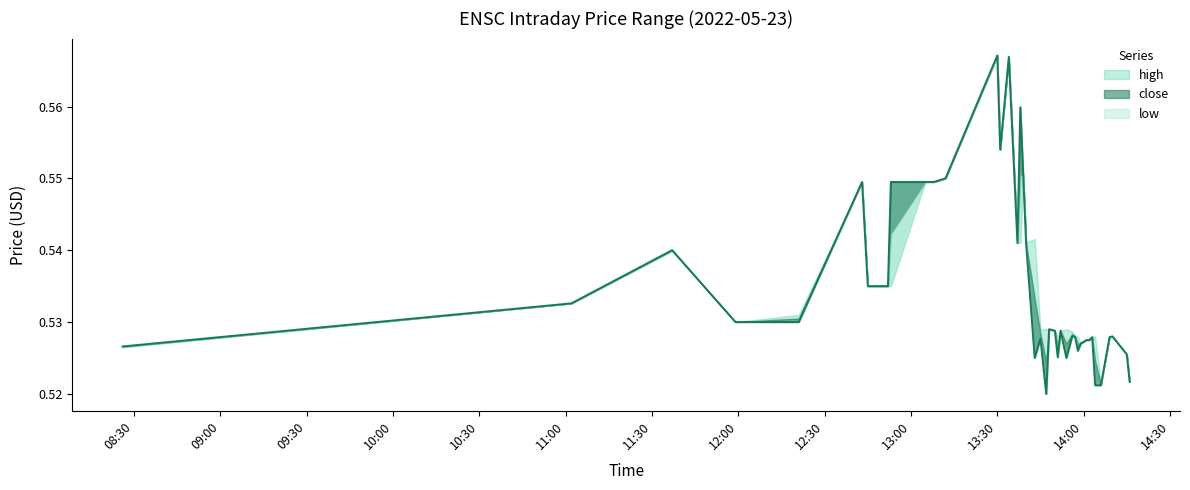

True or false: low and close intersect in this chart.

False